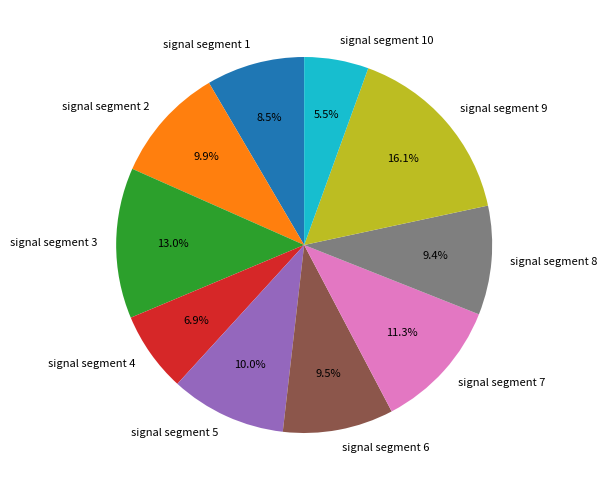

Does signal segment 10 account for over 50% of the chart?

No